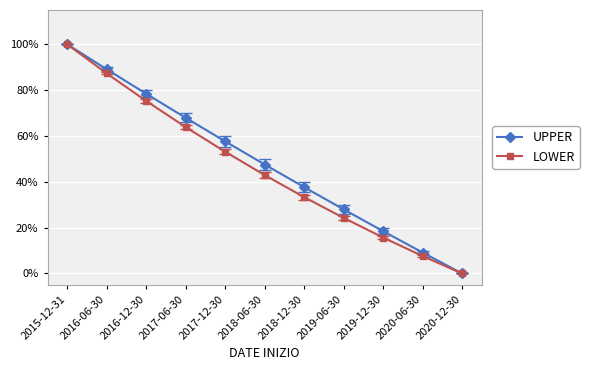

How many values in the UPPER series are below 47?

5